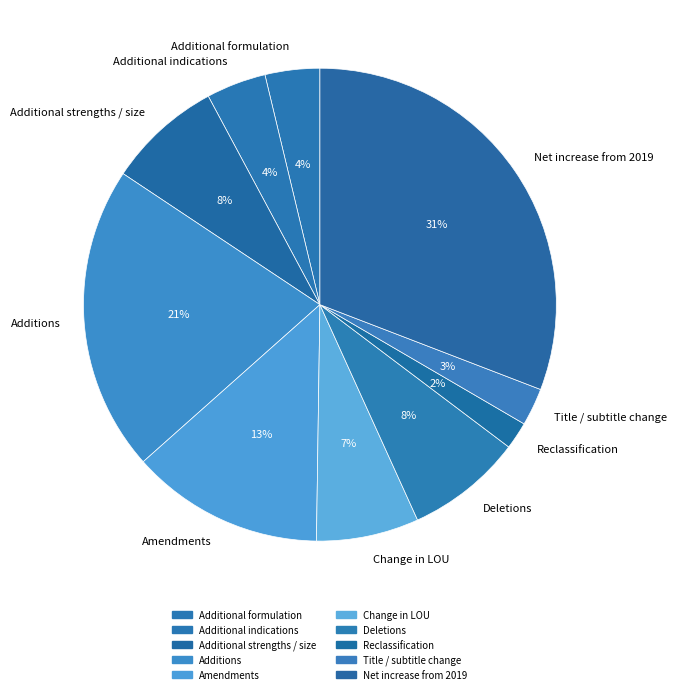

Which category has the smallest portion of the pie?

Reclassification